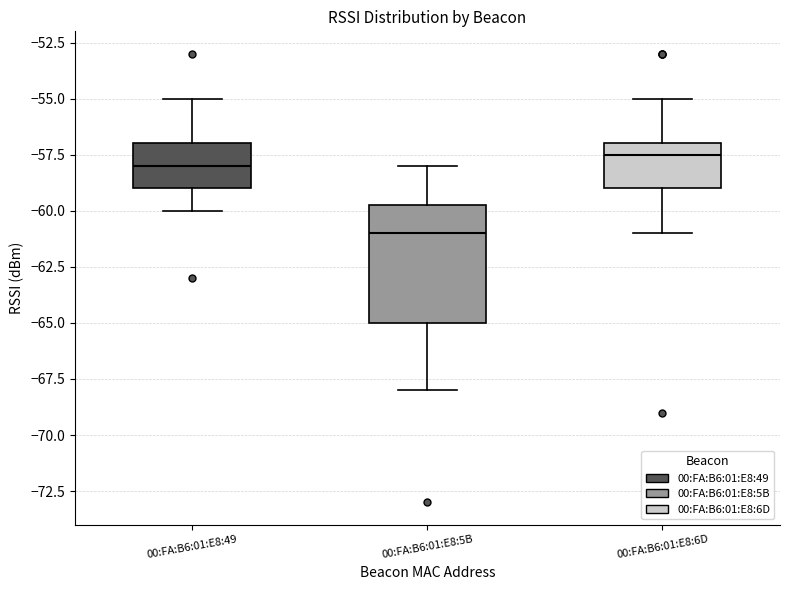

Comparing the boxes themselves (not the whiskers), which one is the tallest?

00:FA:B6:01:E8:5B